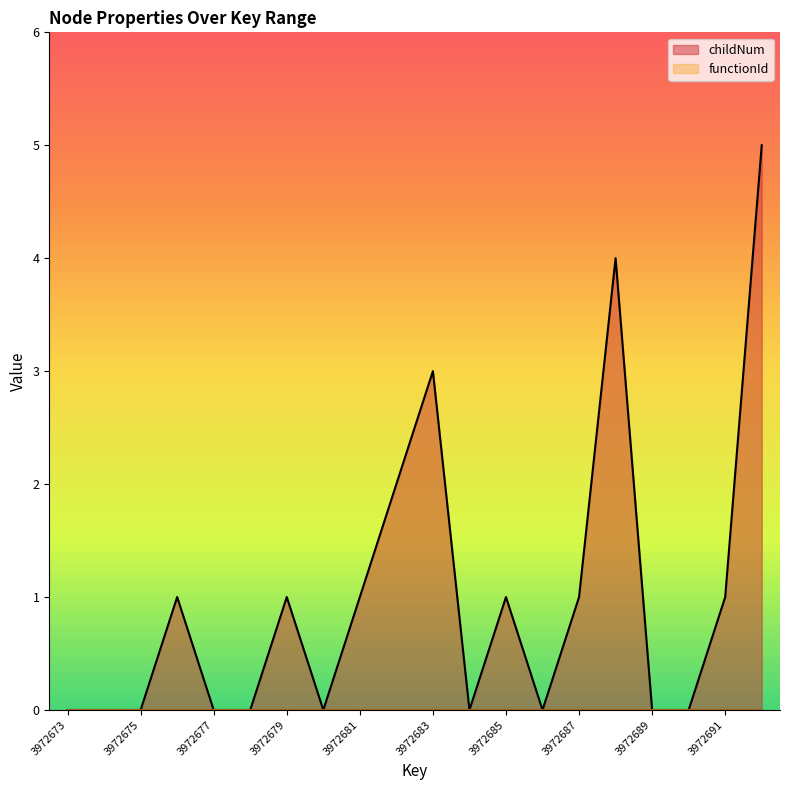

The value at 3972692 is 5. True or false?

True